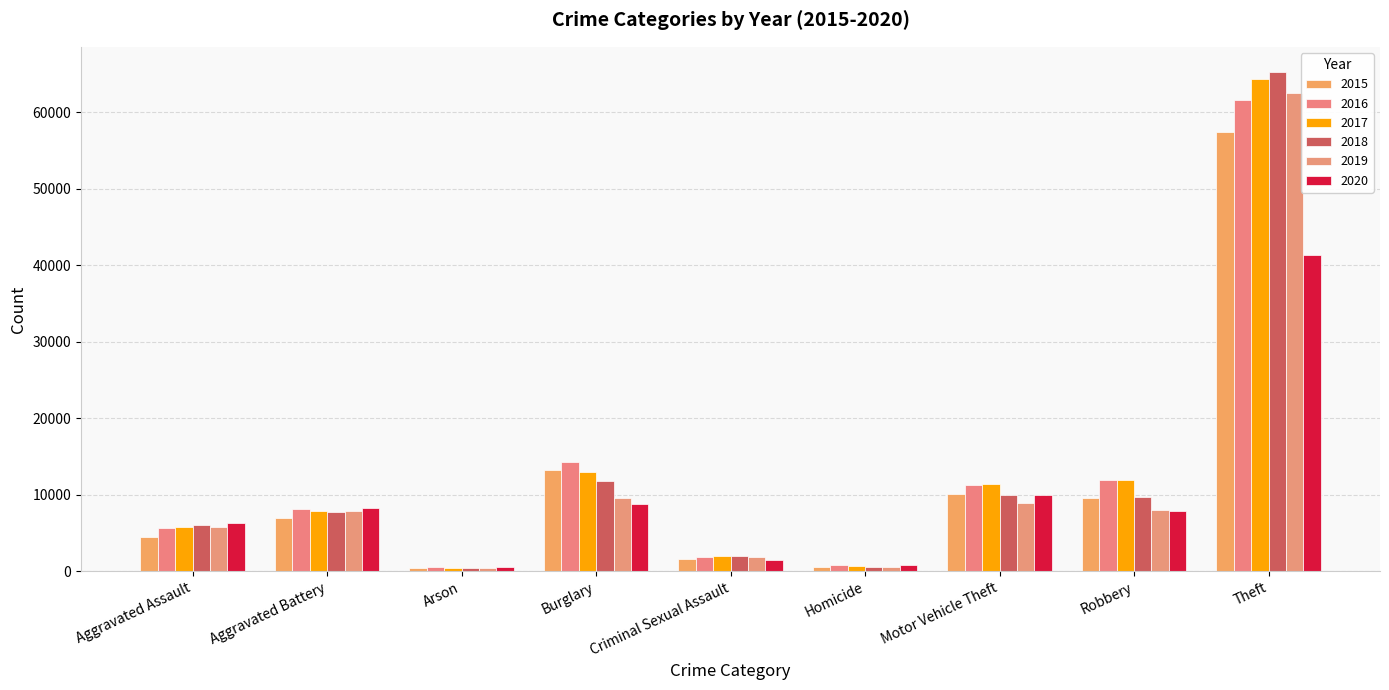

How many categories are shown in the chart?

9